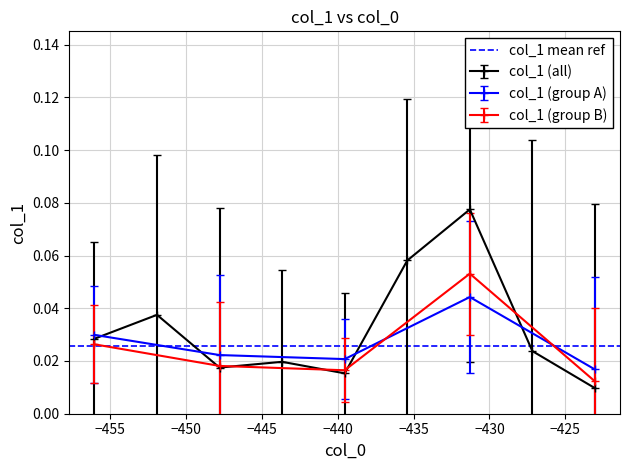

How many values are below 0?

20